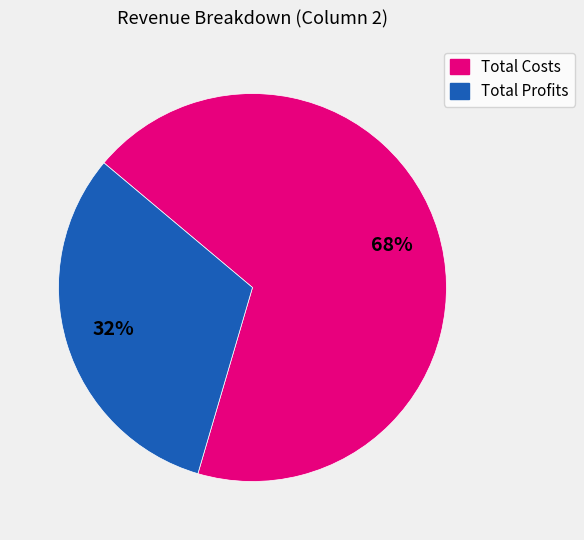

Is there any slice that represents more than half of the pie?

Yes